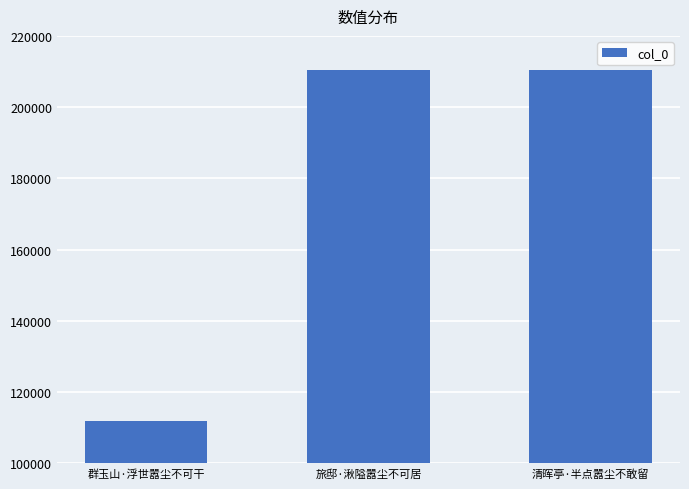

What is the maximum value shown in the chart?

210366